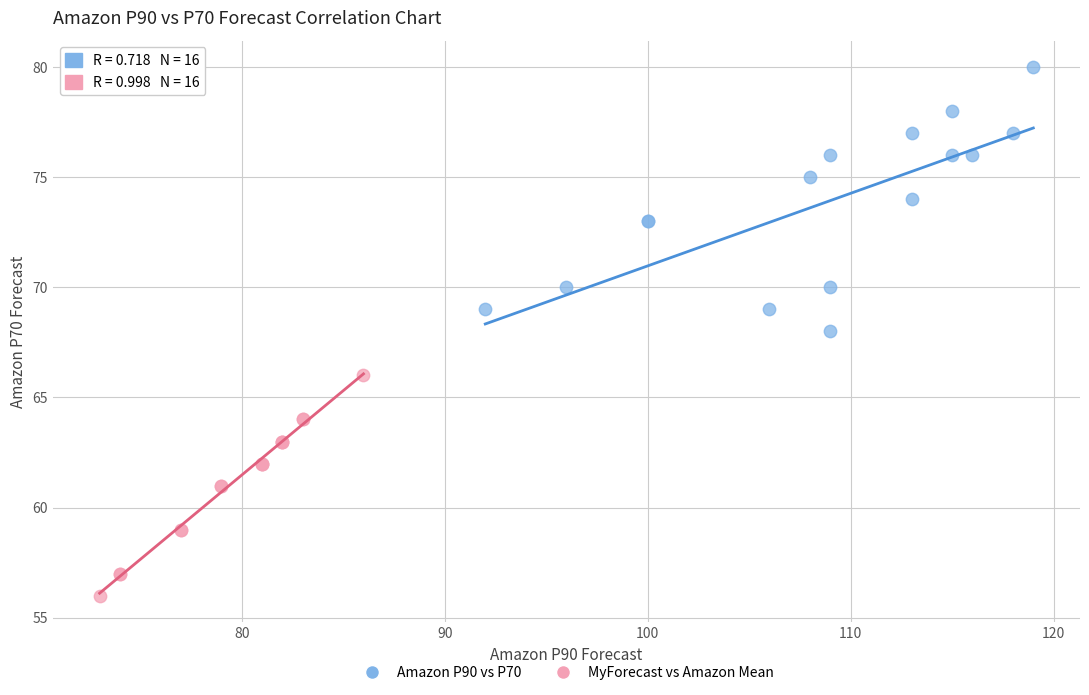

Which series has the largest Y range (max minus min)?

Amazon P90 vs P70